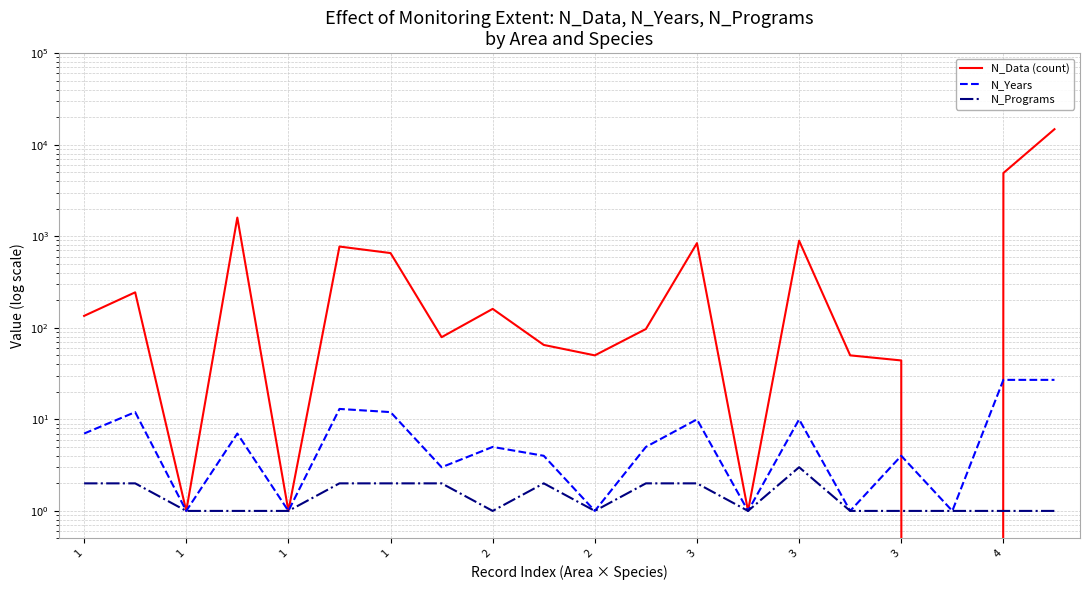

How many values in the N_Programs series exceed 1?

9